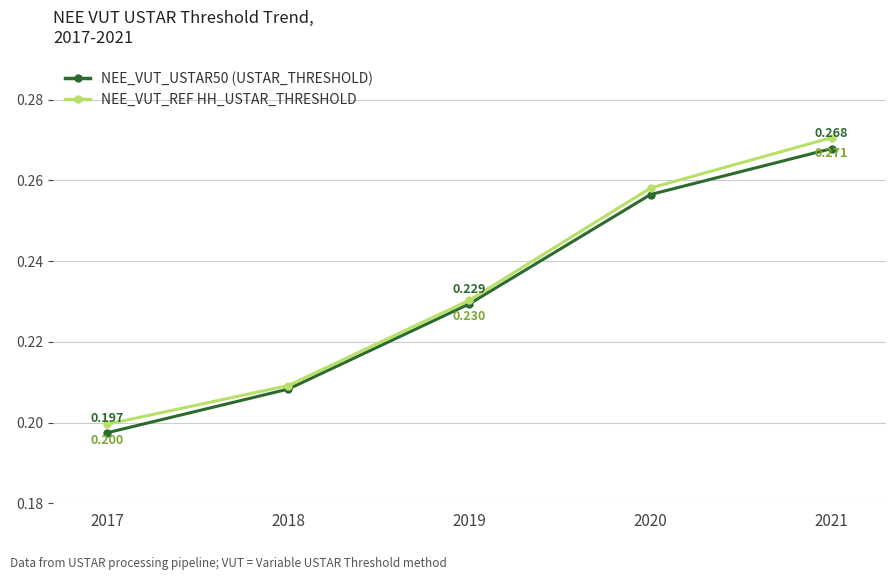

Which series has the largest total across all categories?

NEE_VUT_REF HH_USTAR_THRESHOLD